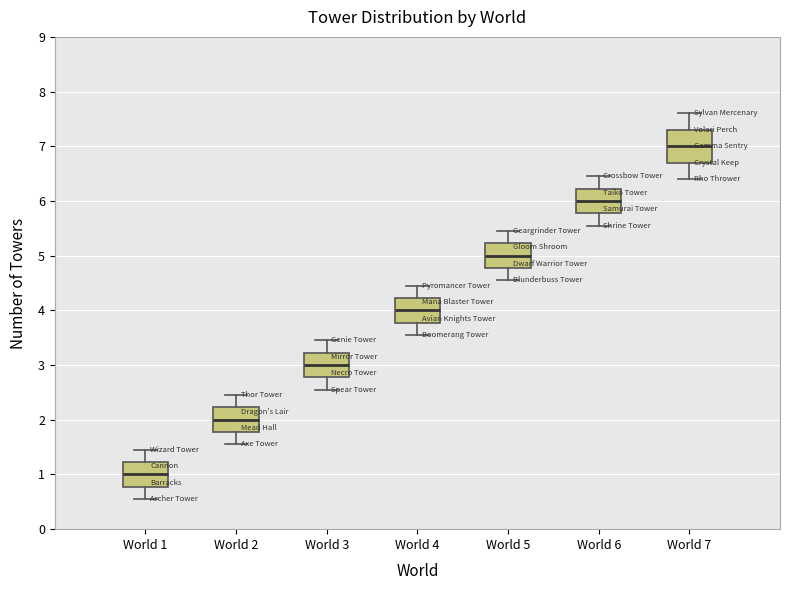

Which box has the highest median line?

World 7